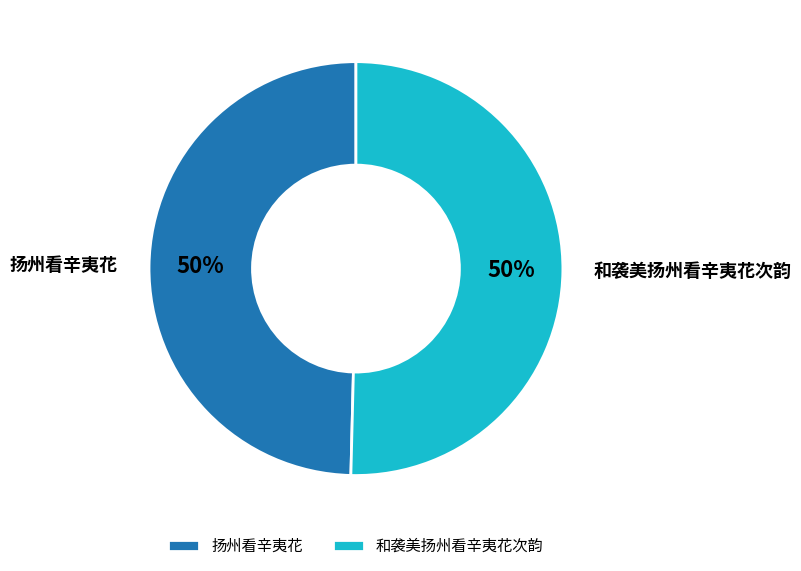

To the nearest percent, what is the average slice percentage?

50%